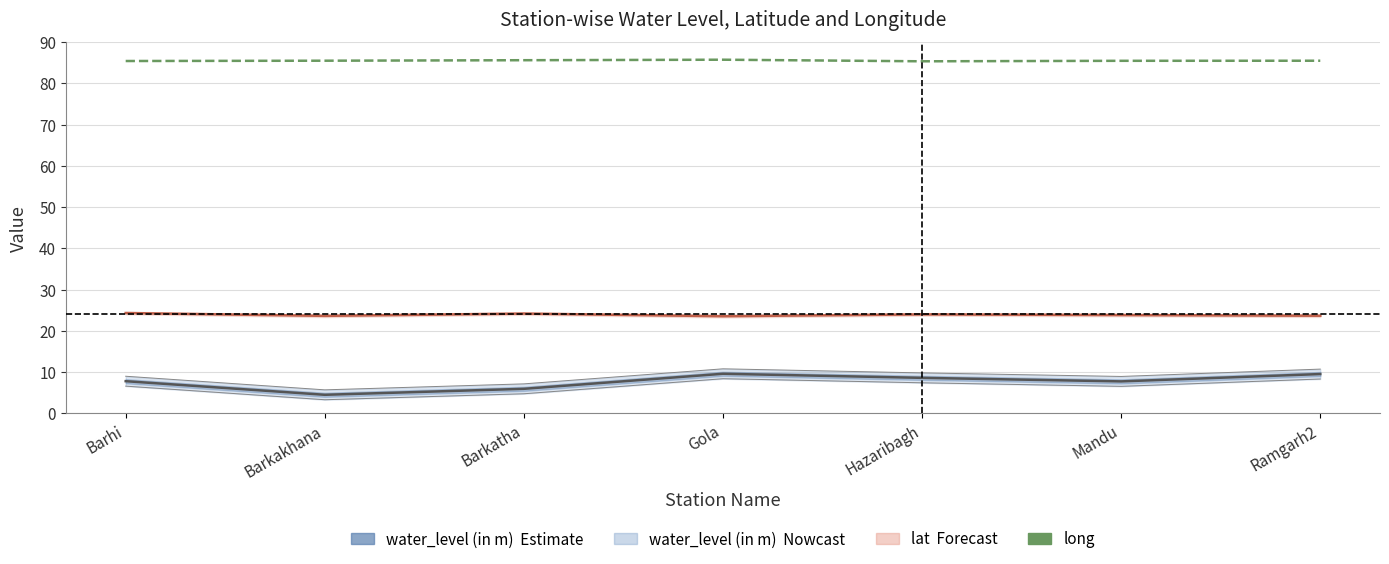

Reading left to right, transcribe all the data shown in this chart.

water_level (in m): Barhi=7.8	Barkakhana=4.5	Barkatha=5.9	Gola=9.6	Hazaribagh=8.6	Mandu=7.7	Ramgarh2=9.5
lat: Barhi=24.3	Barkakhana=23.6	Barkatha=24.2	Gola=23.5	Hazaribagh=24.0	Mandu=23.8	Ramgarh2=23.6
long: Barhi=85.4	Barkakhana=85.5	Barkatha=85.6	Gola=85.7	Hazaribagh=85.3	Mandu=85.5	Ramgarh2=85.5